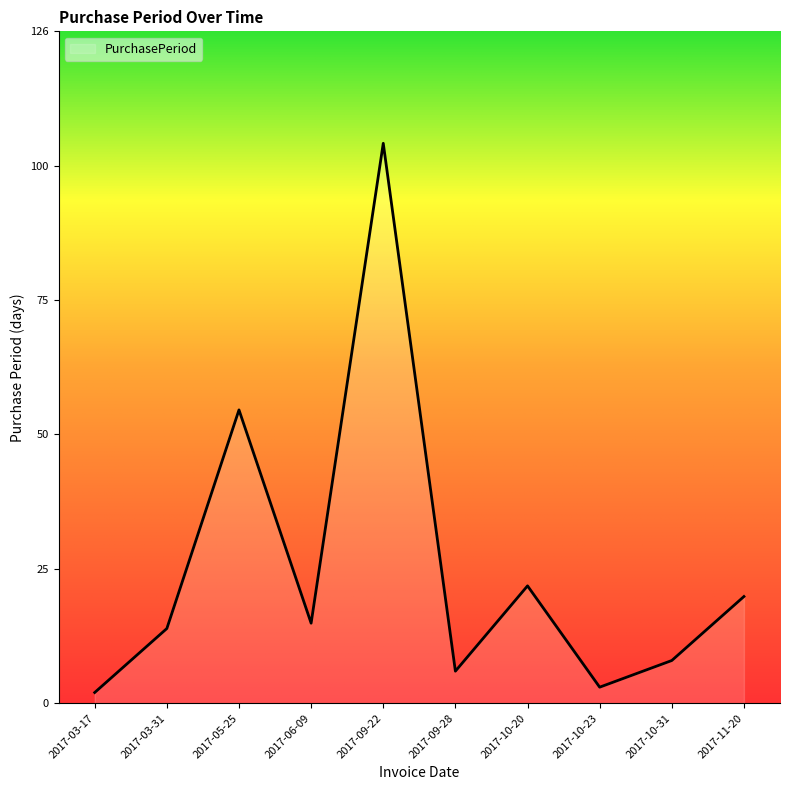

What is the maximum value shown in the chart?

105